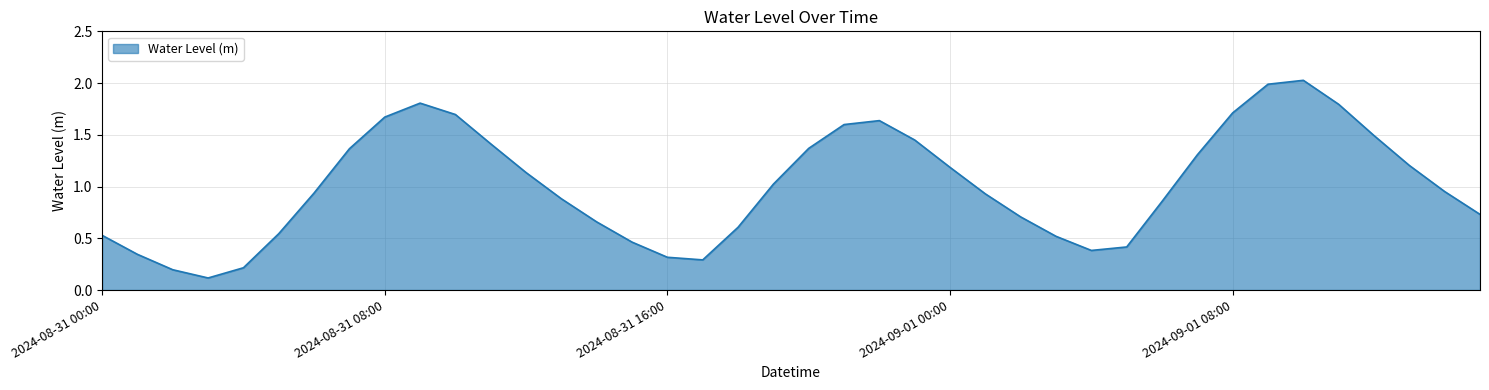

Which label corresponds to the smallest value in the chart?

2024-08-31 03:00